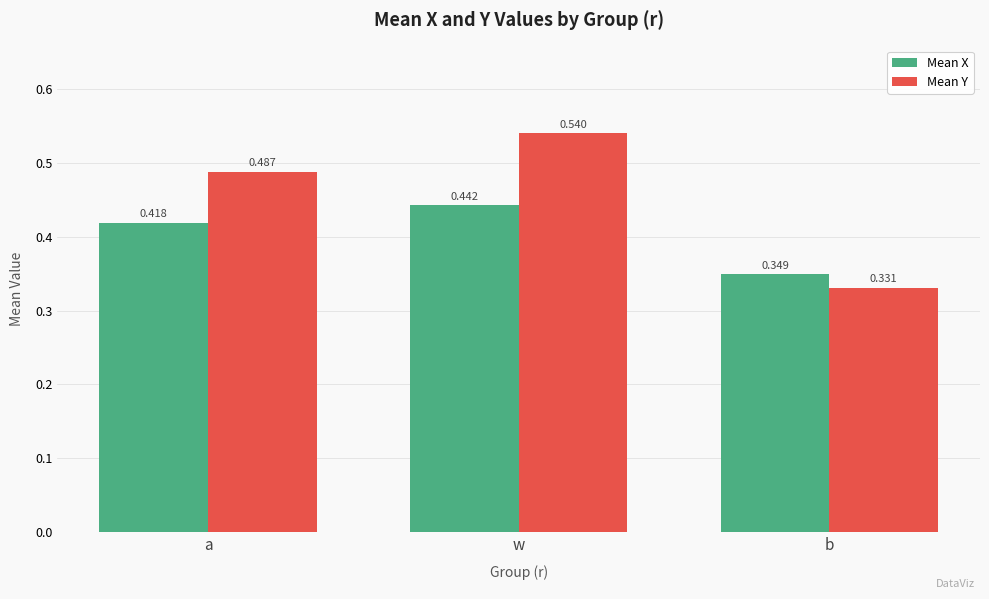

Which series has the largest total across all categories?

Mean Y